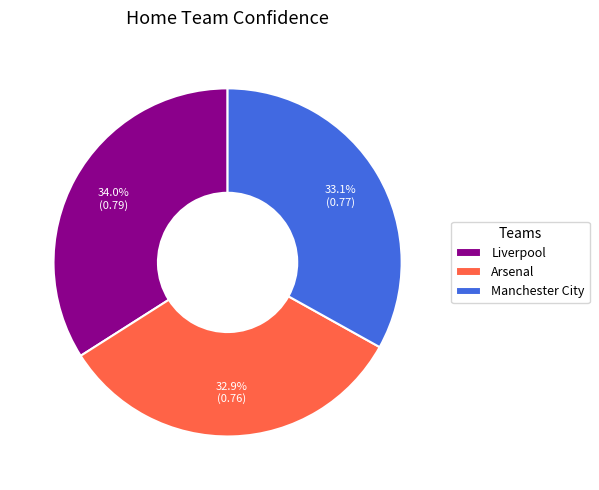

What percentage is NOT represented by Manchester City?

66.9%